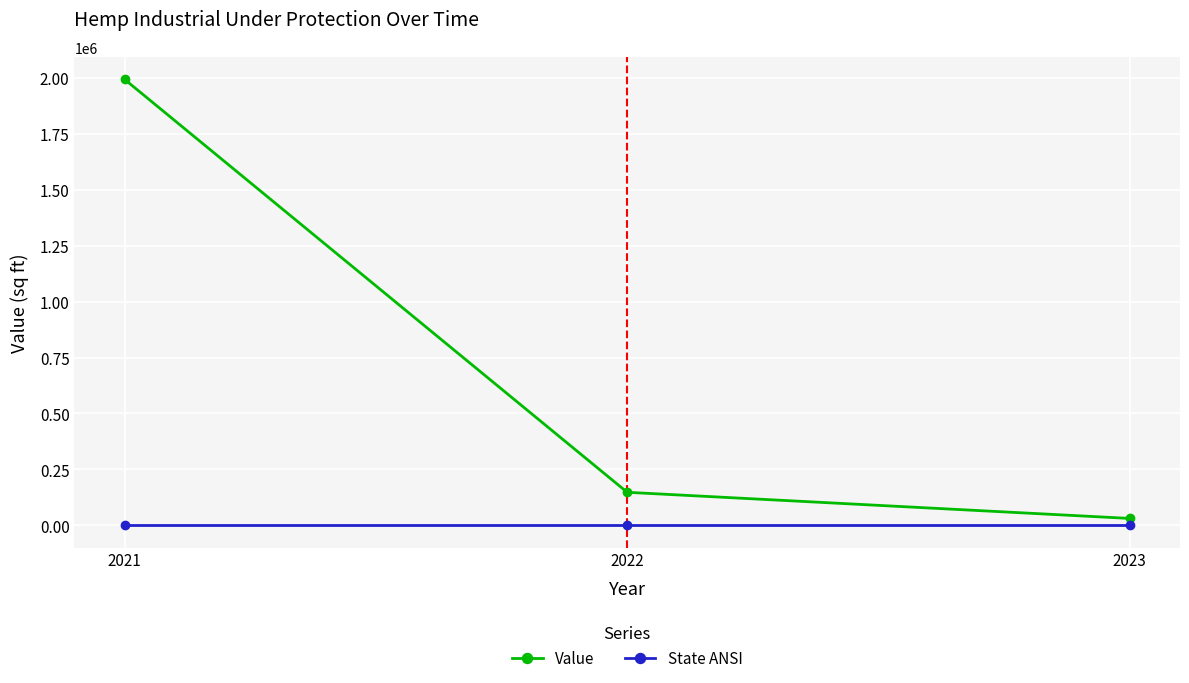

What is the value of the State ANSI point at the 2nd from the left?

8